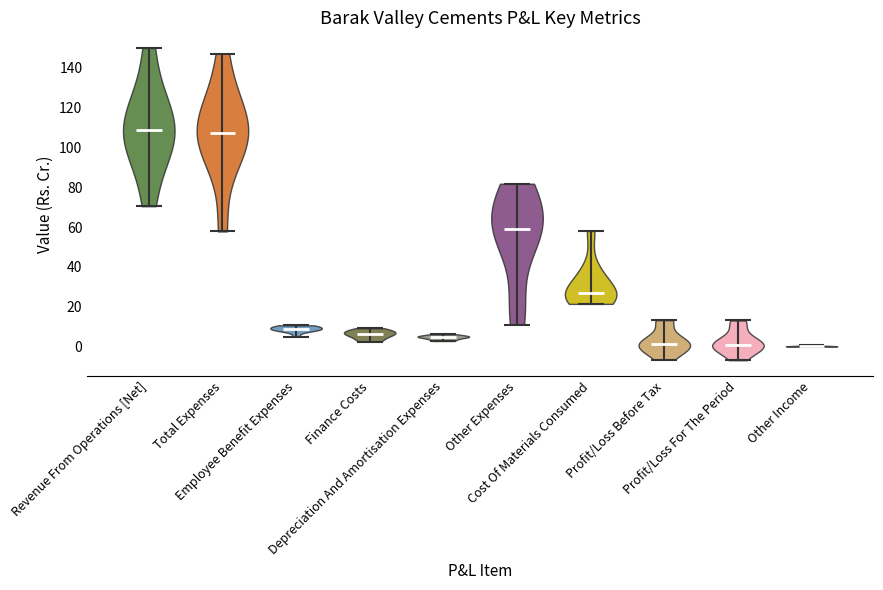

Reading left to right, read every violin against the y-axis: where its median line is, and the lowest and highest points it reaches. The values are not printed on the chart, so give them approximately, as read against the axis.

Revenue From Operations [Net]: median line 108, lowest point 70, highest point 150
Total Expenses: median line 108, lowest point 58, highest point 146
Employee Benefit Expenses: median line 8, lowest point 6, highest point 10
Finance Costs: median line 6, lowest point 2, highest point 10
Depreciation And Amortisation Expenses: median line 4, lowest point 2, highest point 6
Other Expenses: median line 58, lowest point 12, highest point 82
Cost Of Materials Consumed: median line 26, lowest point 22, highest point 58
Profit/Loss Before Tax: median line 2, lowest point -6, highest point 14
Profit/Loss For The Period: median line 2, lowest point -6, highest point 14
Other Income: median line 0, lowest point 0, highest point 0